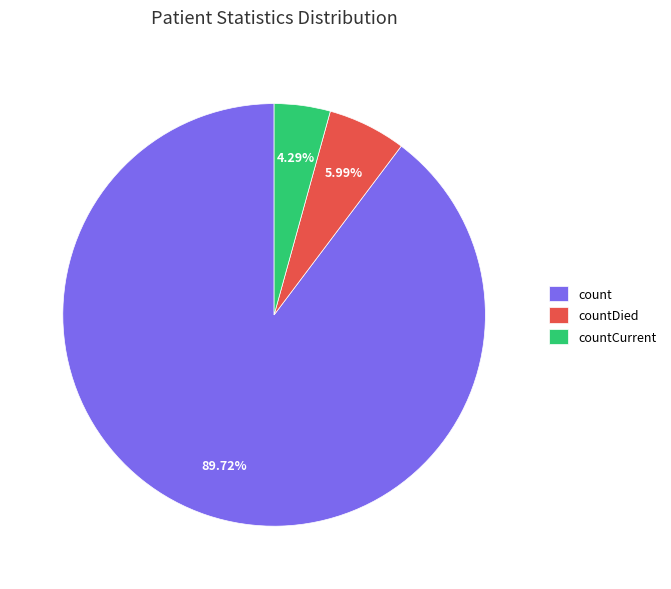

Does count represent more than half of the total?

Yes